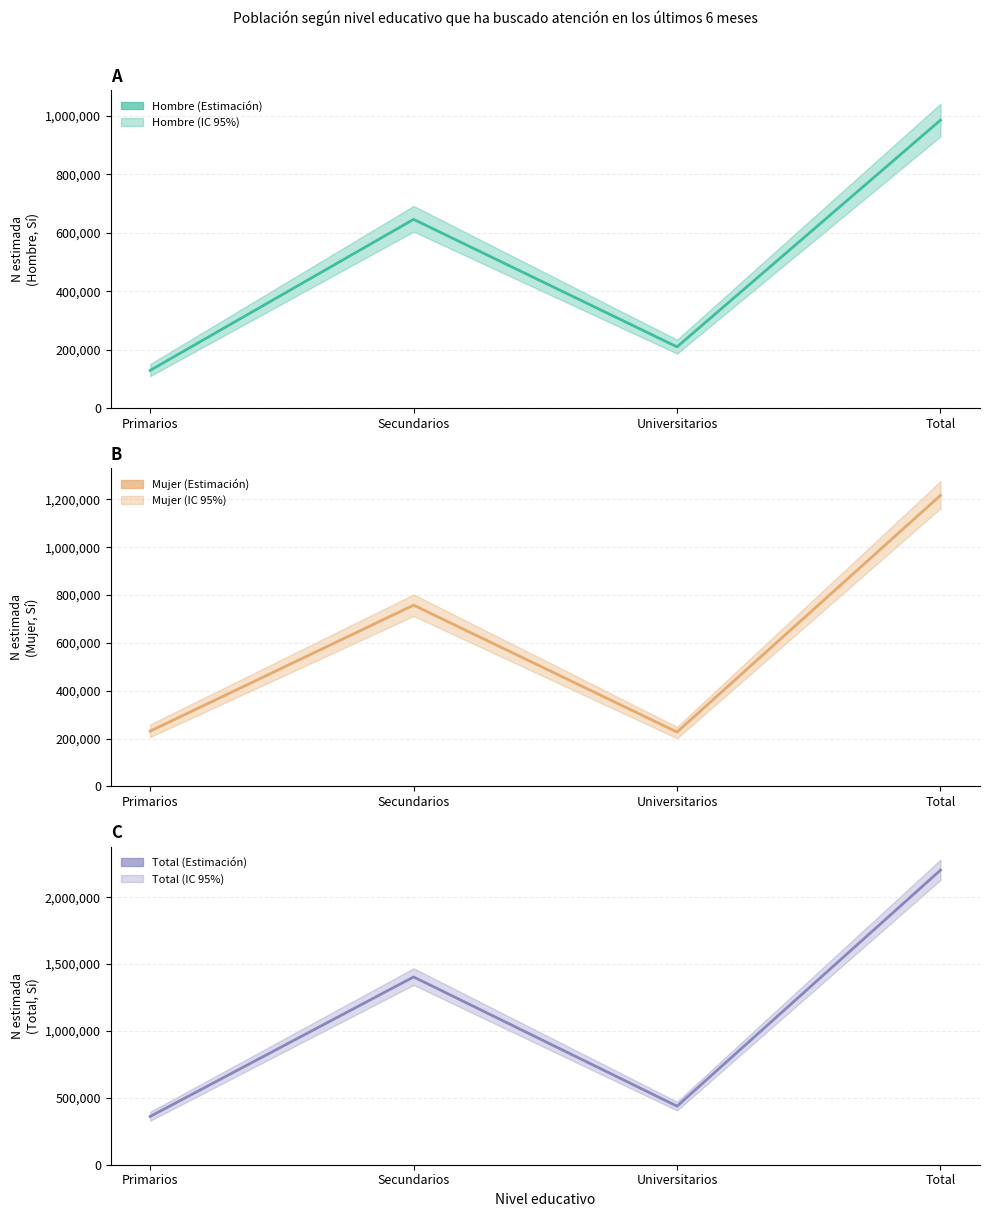

What is the maximum value for Total?

2202156